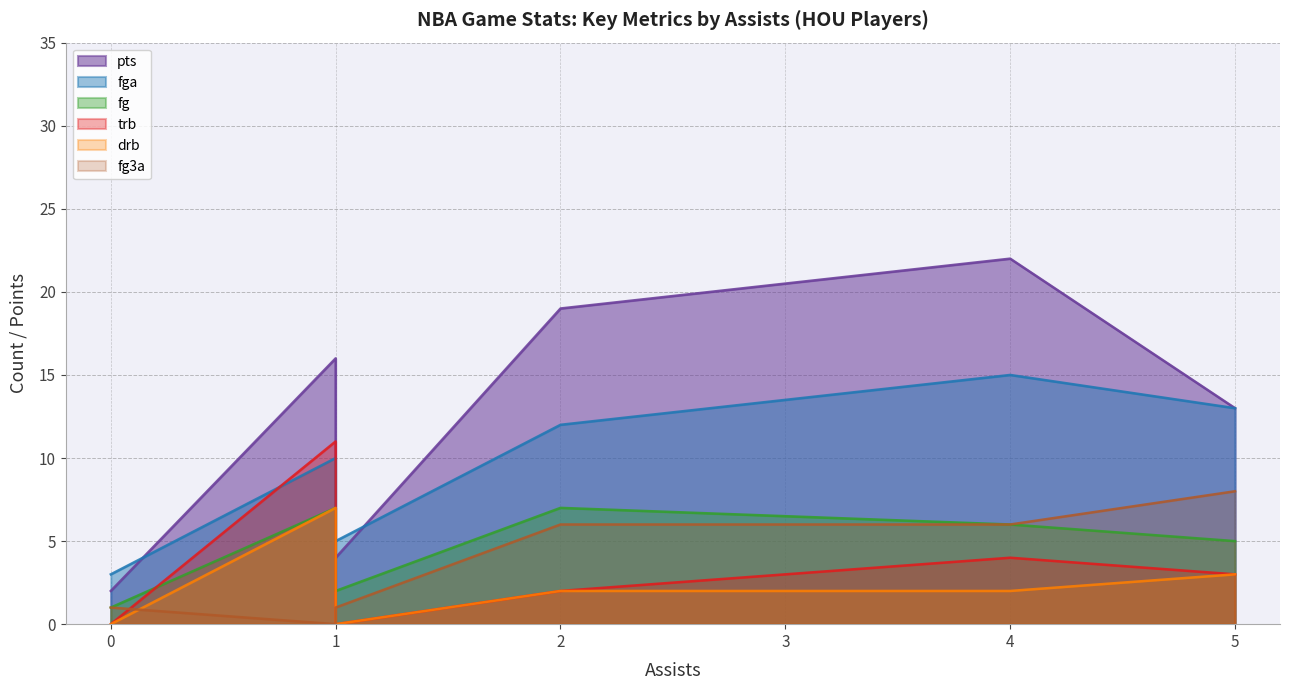

What are all the series names shown in the legend?

pts, fga, fg, trb, drb, fg3a